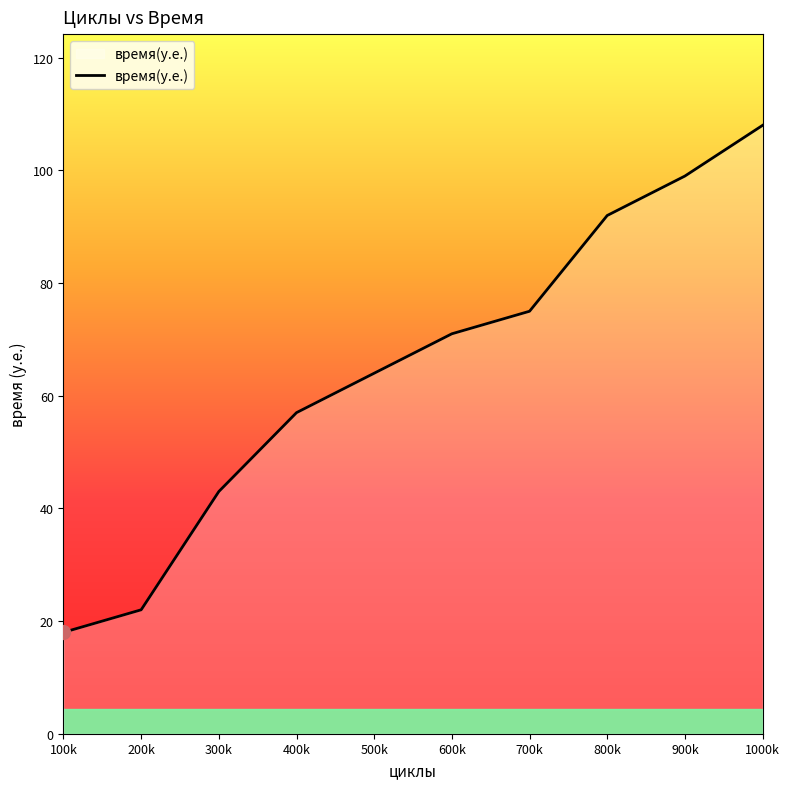

Rank the categories by value from highest to lowest.

1000k, 900k, 800k, 700k, 600k, 500k, 400k, 300k, 200k, 100k